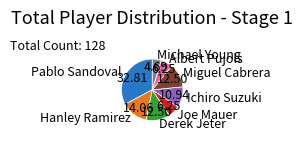

Does Joe Mauer account for over 50% of the chart?

No